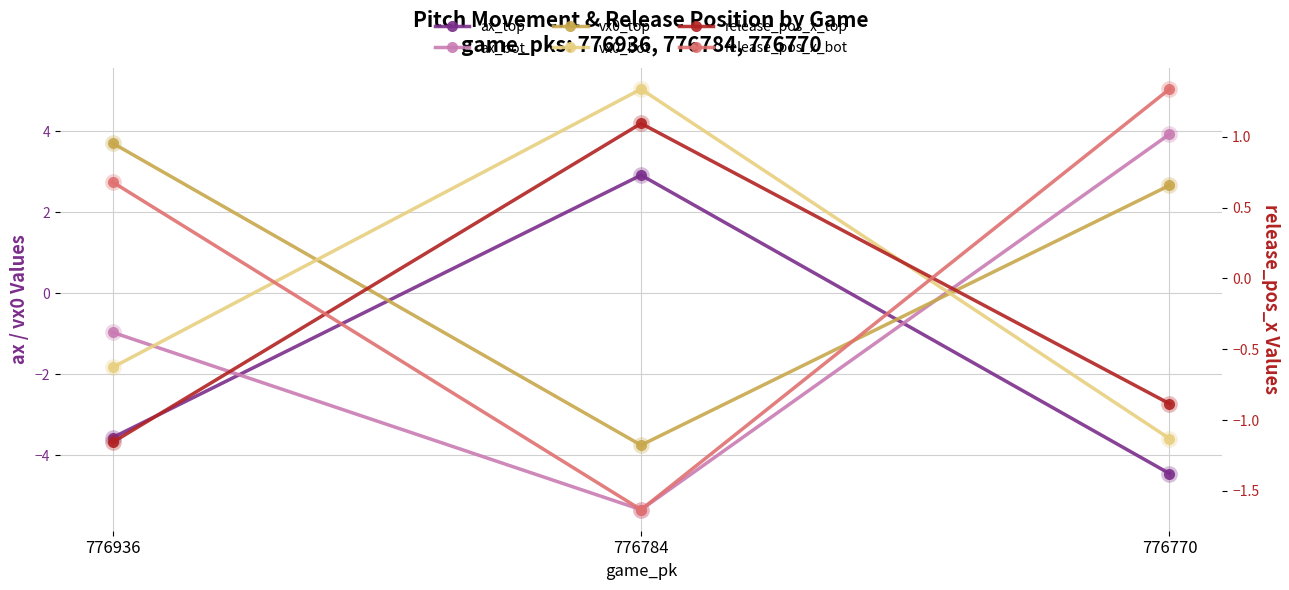

How many lines are shown in the chart?

6